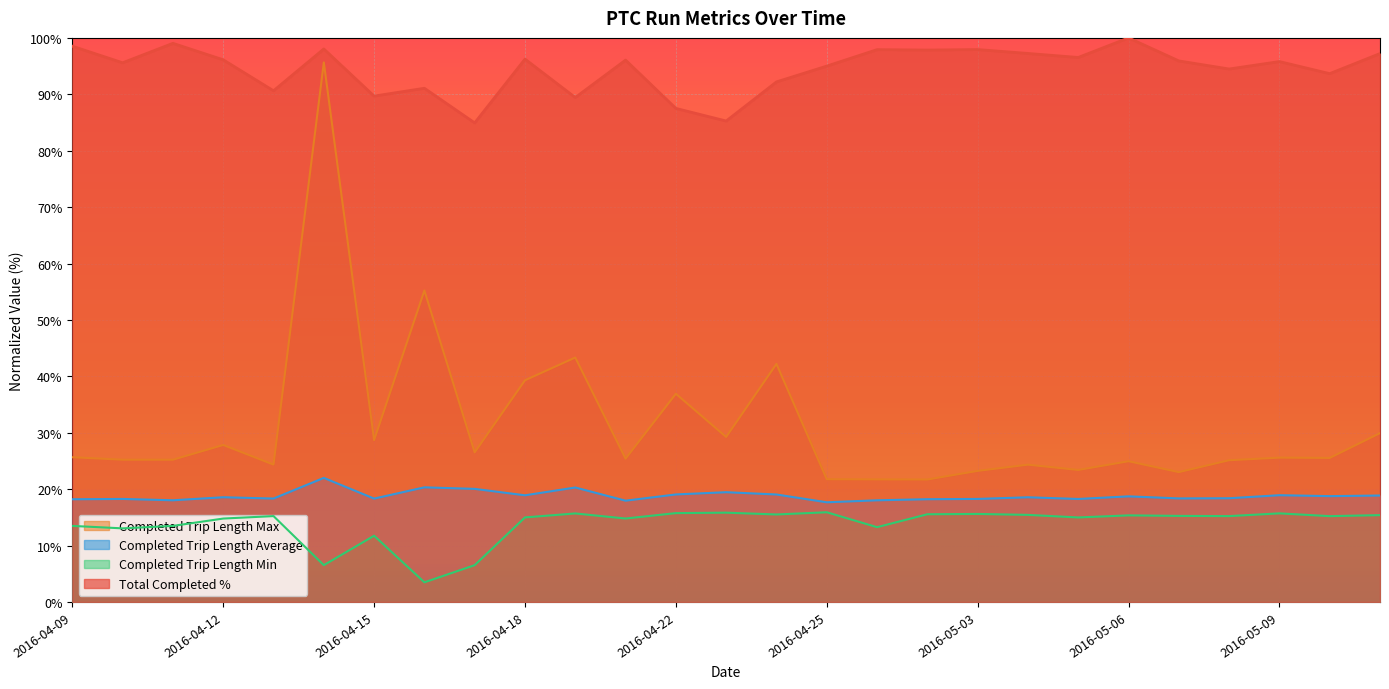

True or false: Completed Trip Length Min and Total Completed % cross at least once.

False